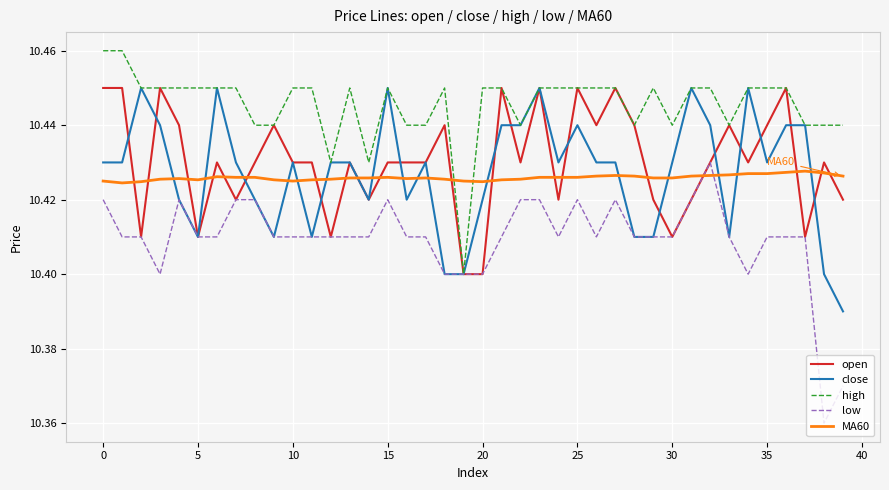

True or false: MA60 and open intersect in this chart.

True